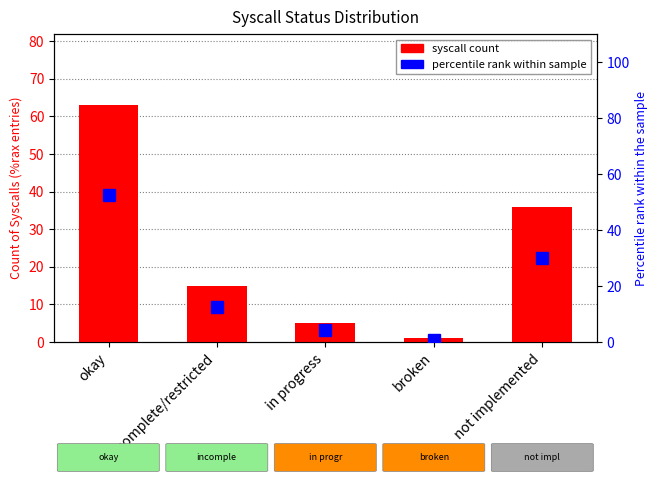

List the labels in order of syscall count value, smallest first.

broken, in progress, incomplete/restricted, not implemented, okay